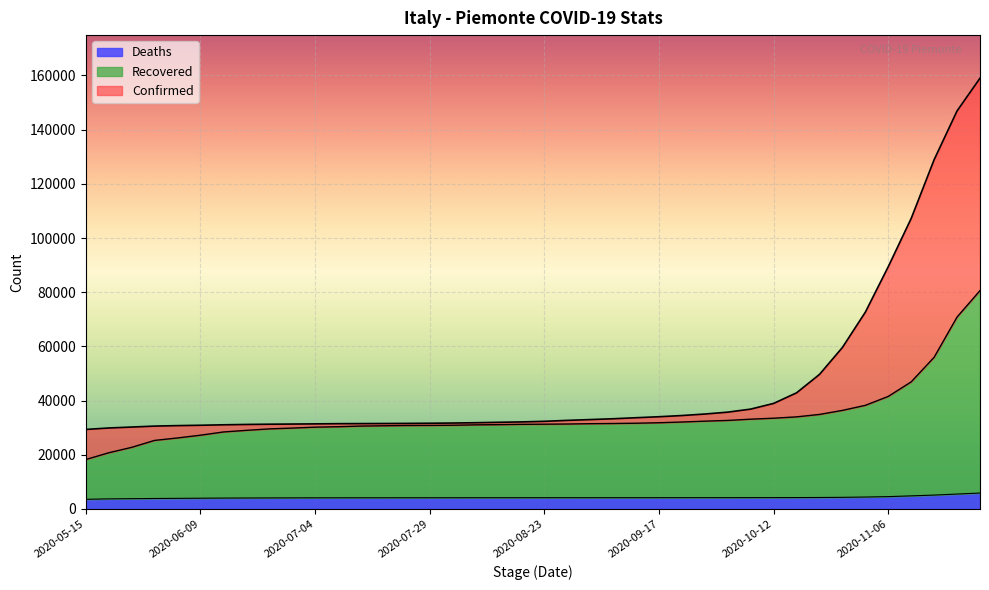

Reading left to right, extract all data points from this chart.

Confirmed: 2020-05-15=29346	2020-05-20=29885	2020-05-25=30228	2020-05-30=30583	2020-06-04=30758	2020-06-09=30890	2020-06-14=31059	2020-06-19=31188	2020-06-24=31276	2020-06-29=31338	2020-07-04=31405	2020-07-09=31475	2020-07-14=31507	2020-07-19=31536	2020-07-24=31578	2020-07-29=31636	2020-08-03=31711	2020-08-08=31830	2020-08-13=31982	2020-08-18=32127	2020-08-23=32343	2020-08-28=32694	2020-09-02=32989	2020-09-07=33293	2020-09-12=33671	2020-09-17=34040	2020-09-22=34480	2020-09-27=35038	2020-10-02=35731	2020-10-07=36858	2020-10-12=38957	2020-10-17=42867	2020-10-22=49668	2020-10-27=59618	2020-11-01=72660	2020-11-06=89458	2020-11-11=107267	2020-11-16=128941	2020-11-21=146934	2020-11-26=159004
Recovered: 2020-05-15=18233	2020-05-20=20734	2020-05-25=22732	2020-05-30=25293	2020-06-04=26202	2020-06-09=27219	2020-06-14=28411	2020-06-19=29010	2020-06-24=29546	2020-06-29=29848	2020-07-04=30188	2020-07-09=30351	2020-07-14=30593	2020-07-19=30699	2020-07-24=30802	2020-07-29=30835	2020-08-03=30898	2020-08-08=31040	2020-08-13=31118	2020-08-18=31230	2020-08-23=31282	2020-08-28=31348	2020-09-02=31468	2020-09-07=31541	2020-09-12=31641	2020-09-17=31818	2020-09-22=32087	2020-09-27=32405	2020-10-02=32671	2020-10-07=33134	2020-10-12=33494	2020-10-17=33987	2020-10-22=34888	2020-10-27=36378	2020-11-01=38246	2020-11-06=41542	2020-11-11=46913	2020-11-16=56001	2020-11-21=70842	2020-11-26=80598
Deaths: 2020-05-15=3557	2020-05-20=3718	2020-05-25=3798	2020-05-30=3858	2020-06-04=3910	2020-06-09=3961	2020-06-14=4012	2020-06-19=4039	2020-06-24=4066	2020-06-29=4087	2020-07-04=4102	2020-07-09=4108	2020-07-14=4115	2020-07-19=4119	2020-07-24=4123	2020-07-29=4128	2020-08-03=4131	2020-08-08=4136	2020-08-13=4139	2020-08-18=4141	2020-08-23=4143	2020-08-28=4145	2020-09-02=4147	2020-09-07=4151	2020-09-12=4153	2020-09-17=4153	2020-09-22=4156	2020-09-27=4161	2020-10-02=4166	2020-10-07=4172	2020-10-12=4180	2020-10-17=4196	2020-10-22=4227	2020-10-27=4286	2020-11-01=4394	2020-11-06=4549	2020-11-11=4826	2020-11-16=5117	2020-11-21=5496	2020-11-26=5875